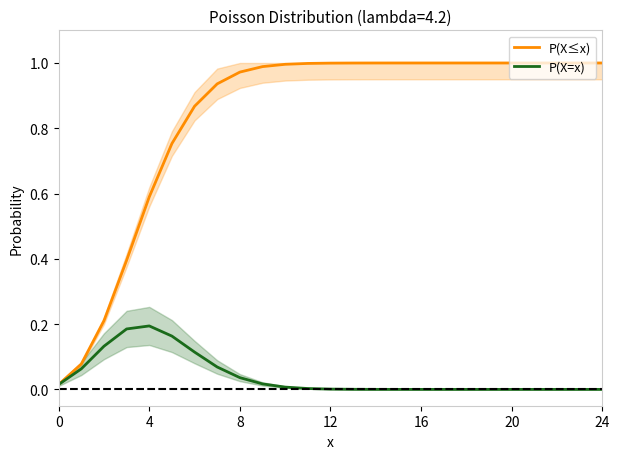

What is the total value across all series at 10?

1.0